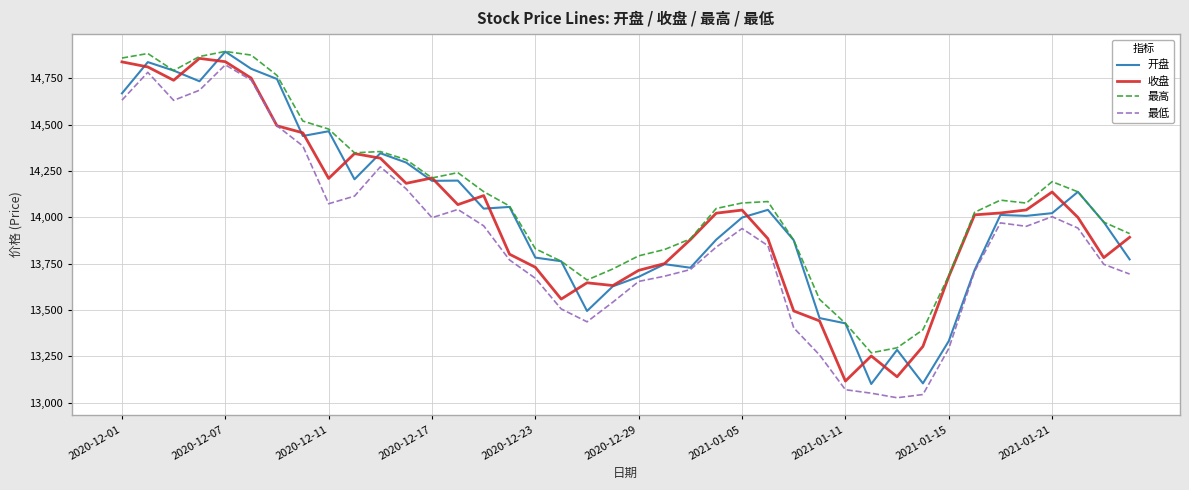

True or false: 最低 and 最高 intersect in this chart.

False